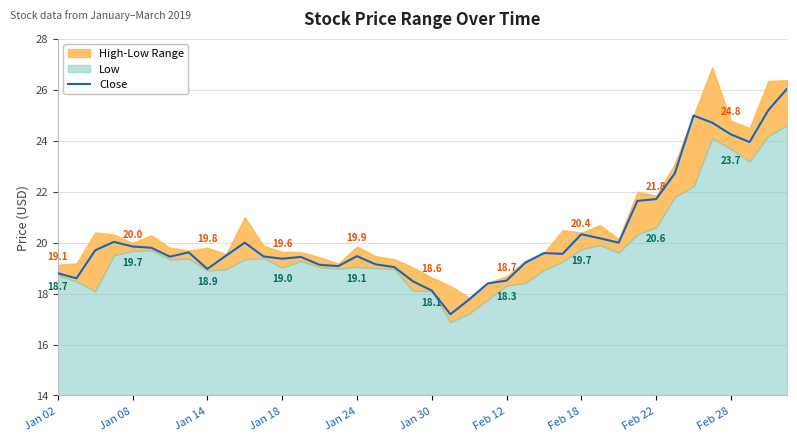

The Close series shows 33.3 at Jan 14. True or false?

False